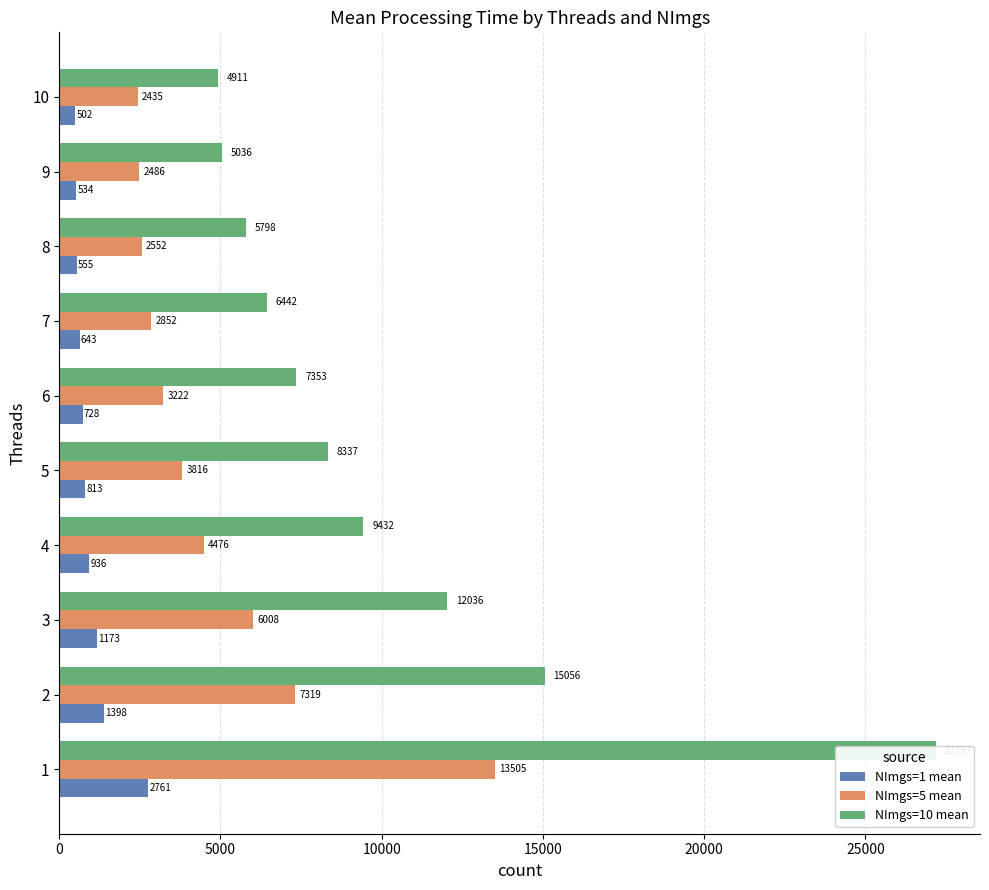

How many series are shown in this chart?

3